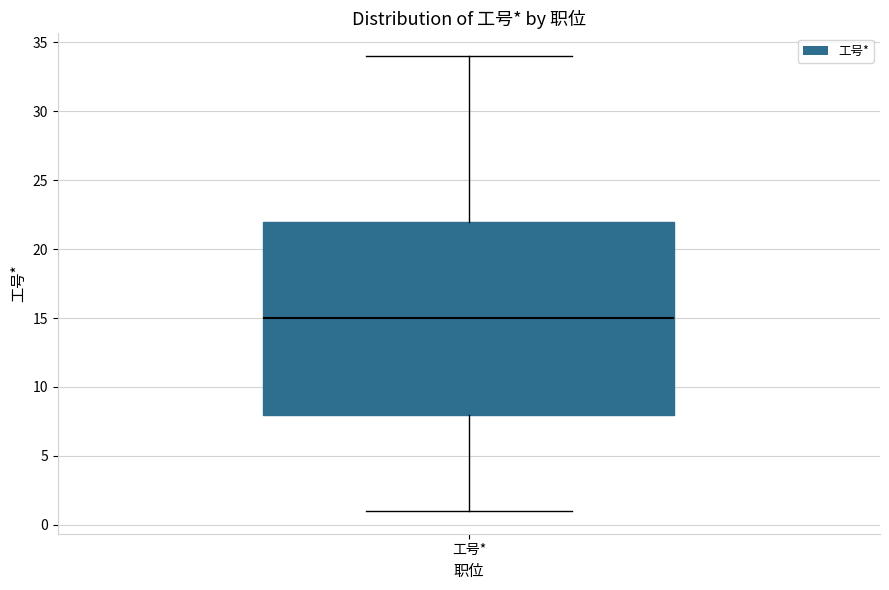

Transcribe this box plot: give where the median line is, the range the box spans, and where the two whiskers end, as read against the y-axis. The values are not printed on the chart, so give them approximately, as read against the axis.

median 15, box 8 to 22, whiskers 1 to 34